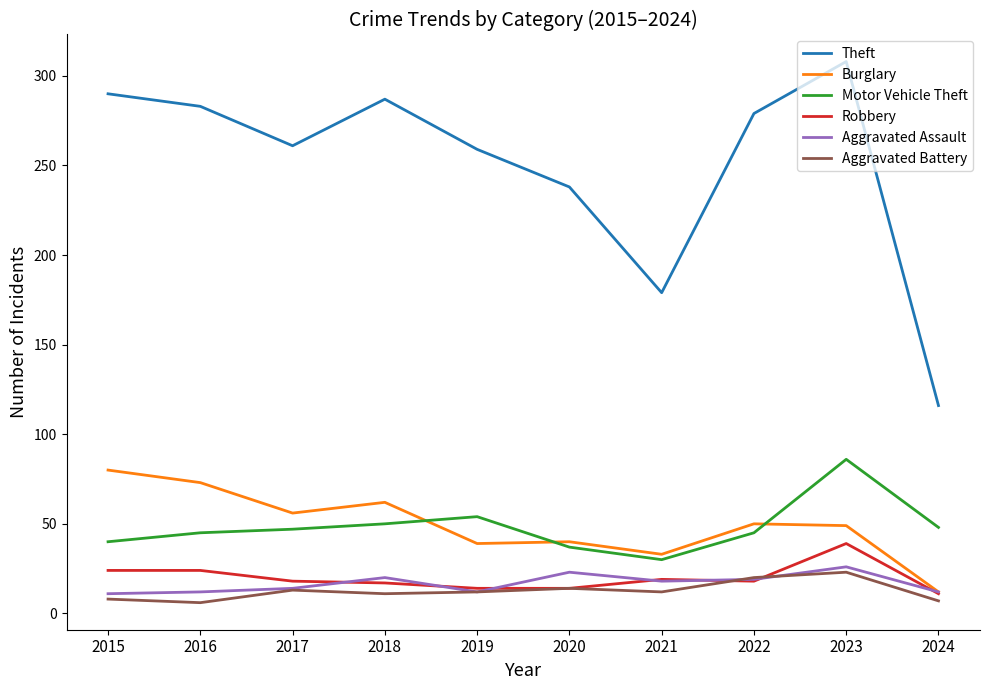

Which series has the largest total across all categories?

Theft